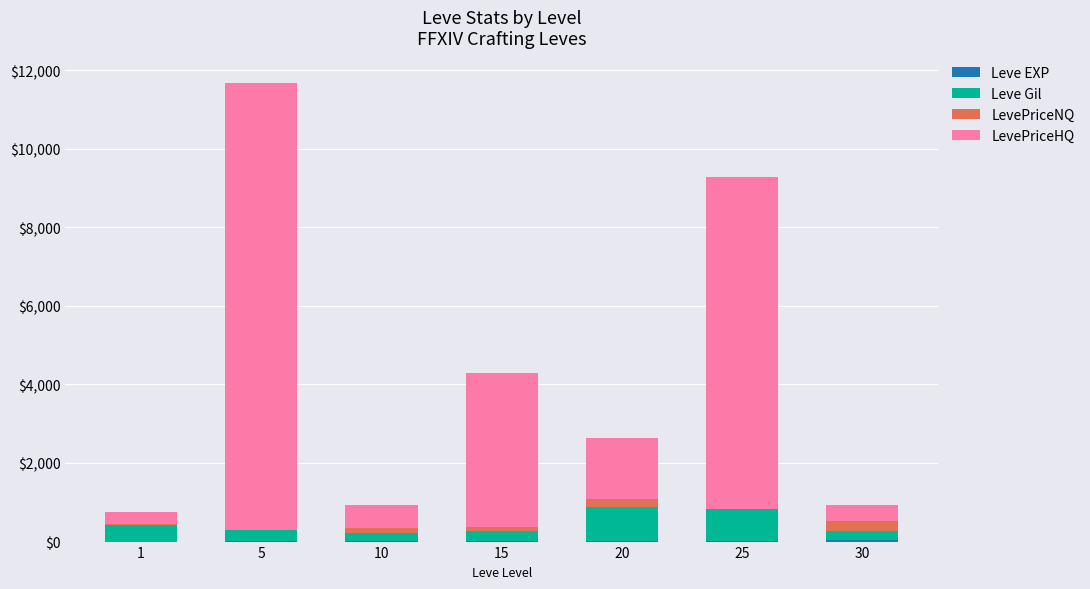

What is the value of the Leve EXP bar at the 4th from the left?

7